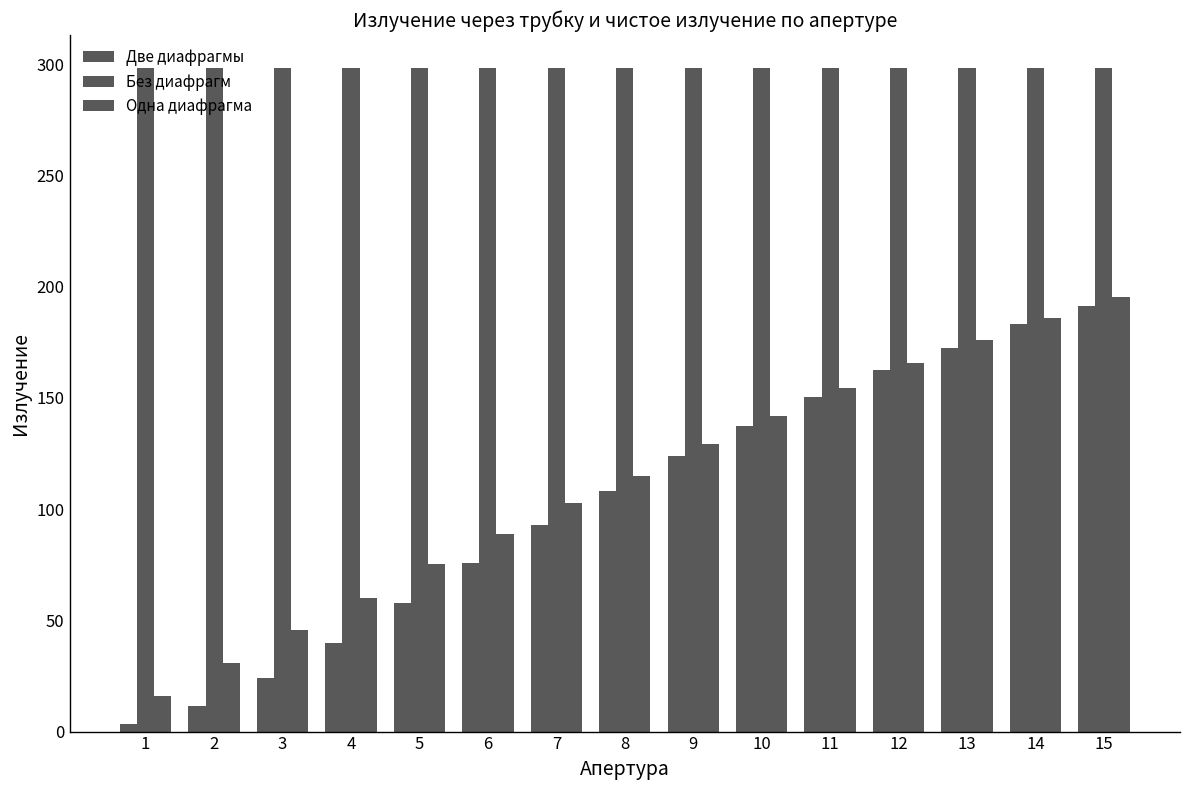

Does the chart contain stacked bars?

No